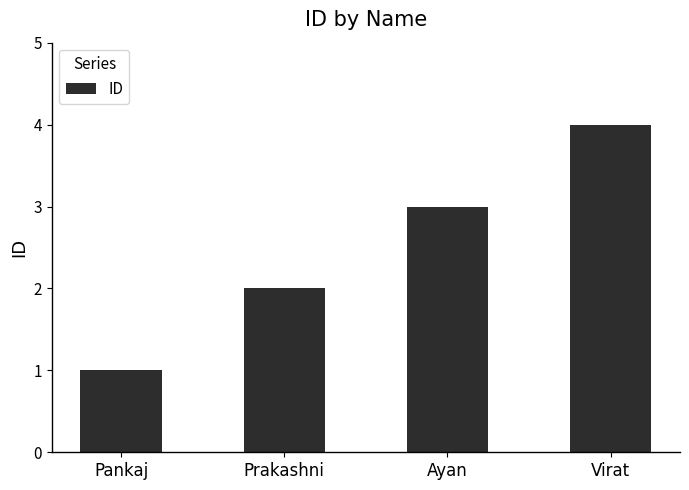

What is the value of the 1st bar from the left?

1